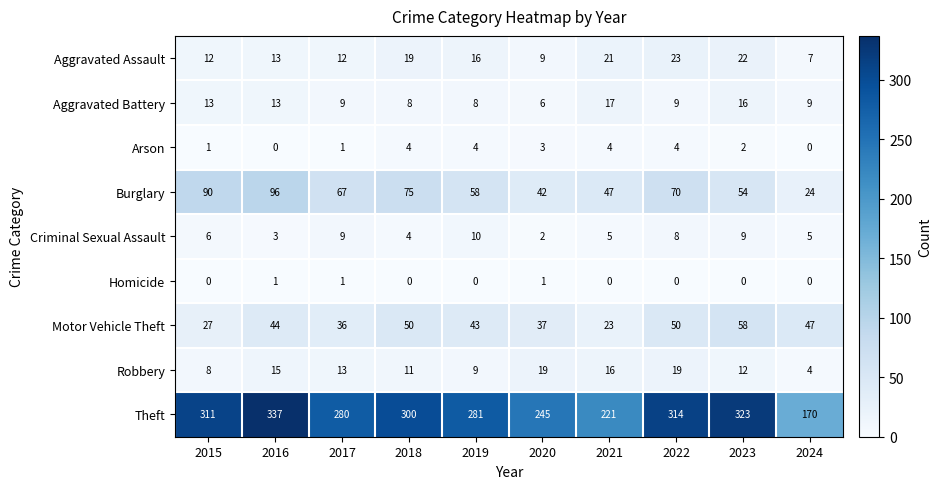

What is the difference between the second highest and second lowest values in the Theft series?

102